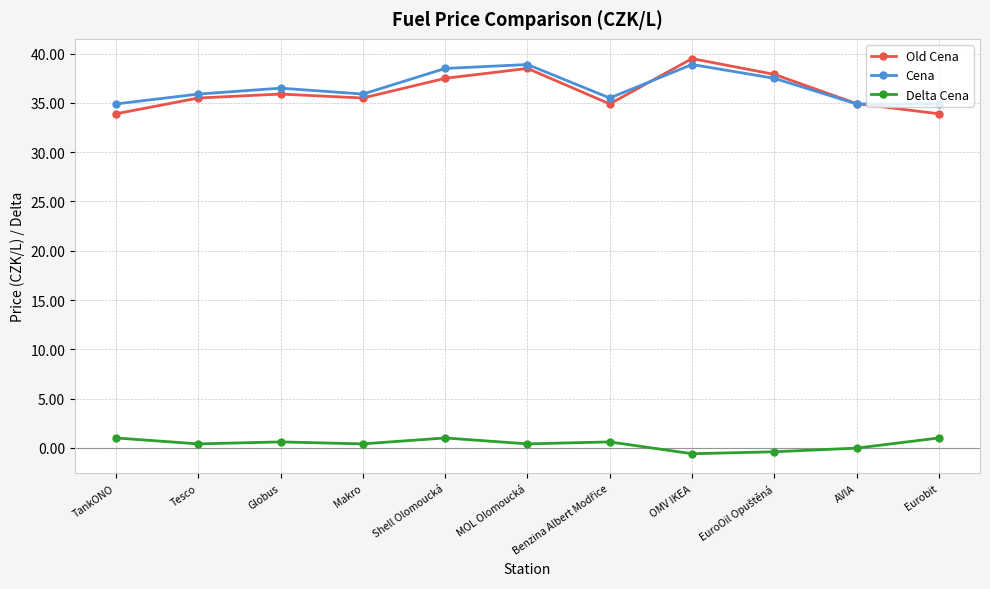

True or false: Cena and Delta Cena cross at least once.

False